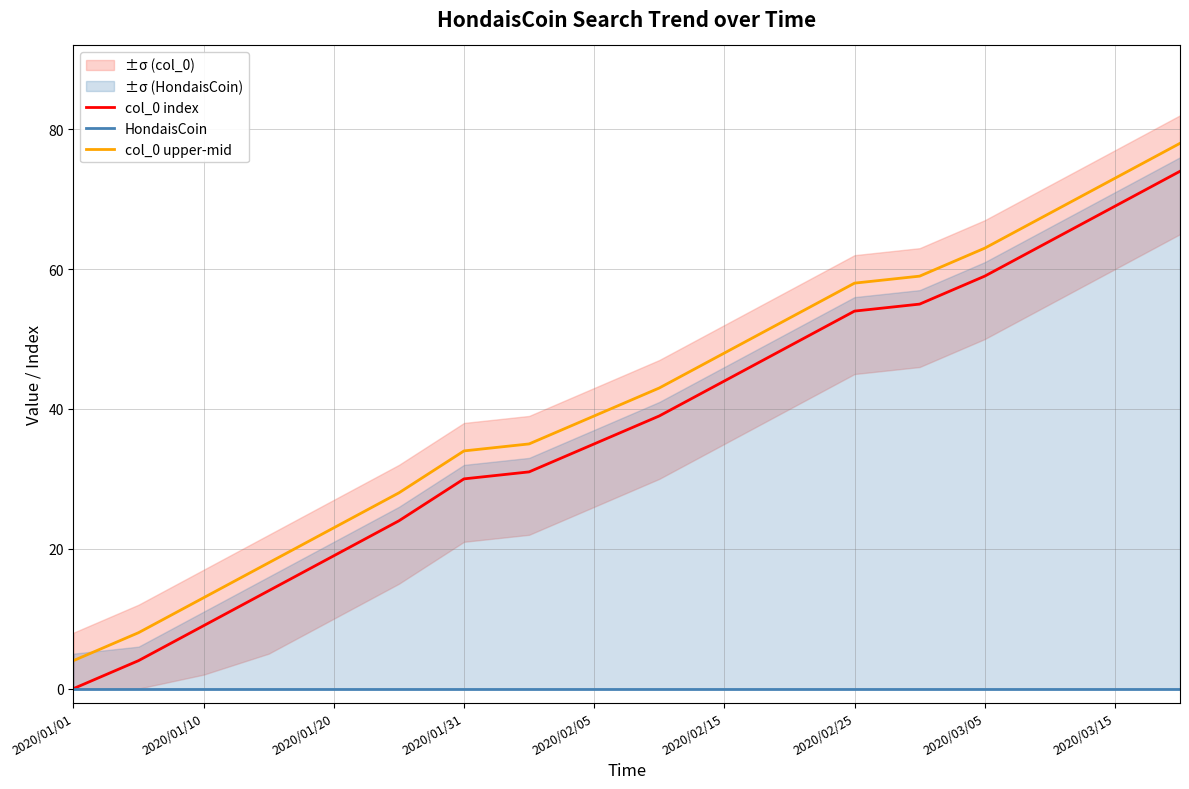

What are all the series names shown in the legend?

col_0 index, HondaisCoin, col_0 upper-mid